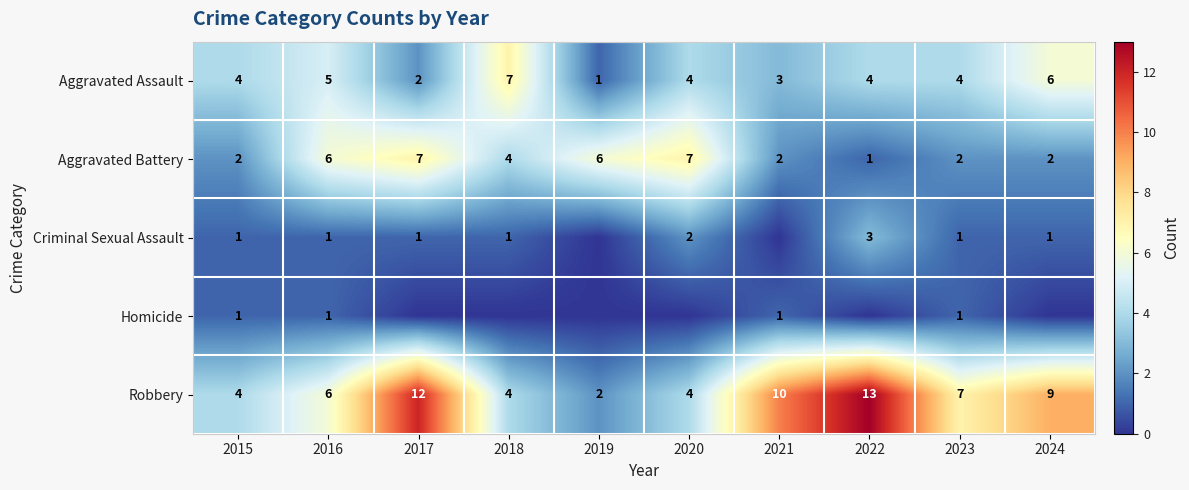

How many categories are shown in the chart?

10